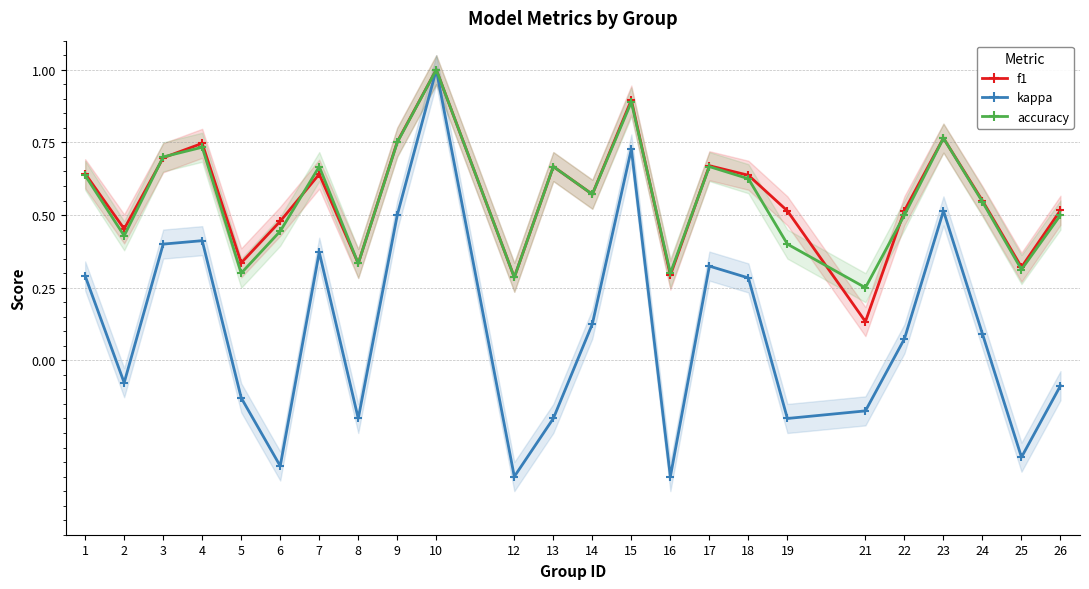

Reading left to right, transcribe all the data shown in this chart.

f1: 1=0.6	2=0.5	3=0.7	4=0.7	5=0.3	6=0.5	7=0.6	8=0.3	9=0.8	10=1.0	12=0.3	13=0.7	14=0.6	15=0.9	16=0.3	17=0.7	18=0.6	19=0.5	21=0.1	22=0.5	23=0.8	24=0.5	25=0.3	26=0.5
kappa: 1=0.3	2=-0.1	3=0.4	4=0.4	5=-0.1	6=-0.4	7=0.4	8=-0.2	9=0.5	10=1.0	12=-0.4	13=-0.2	14=0.1	15=0.7	16=-0.4	17=0.3	18=0.3	19=-0.2	21=-0.2	22=0.1	23=0.5	24=0.1	25=-0.3	26=-0.1
accuracy: 1=0.6	2=0.4	3=0.7	4=0.7	5=0.3	6=0.4	7=0.7	8=0.3	9=0.8	10=1.0	12=0.3	13=0.7	14=0.6	15=0.9	16=0.3	17=0.7	18=0.6	19=0.4	21=0.2	22=0.5	23=0.8	24=0.5	25=0.3	26=0.5